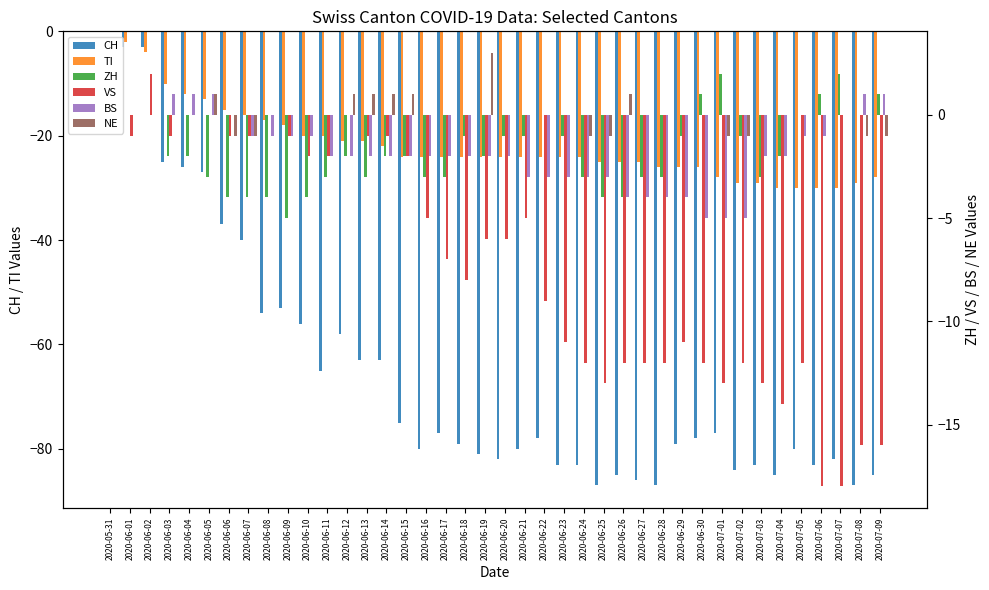

At how many categories does at least one series exceed -65?

40